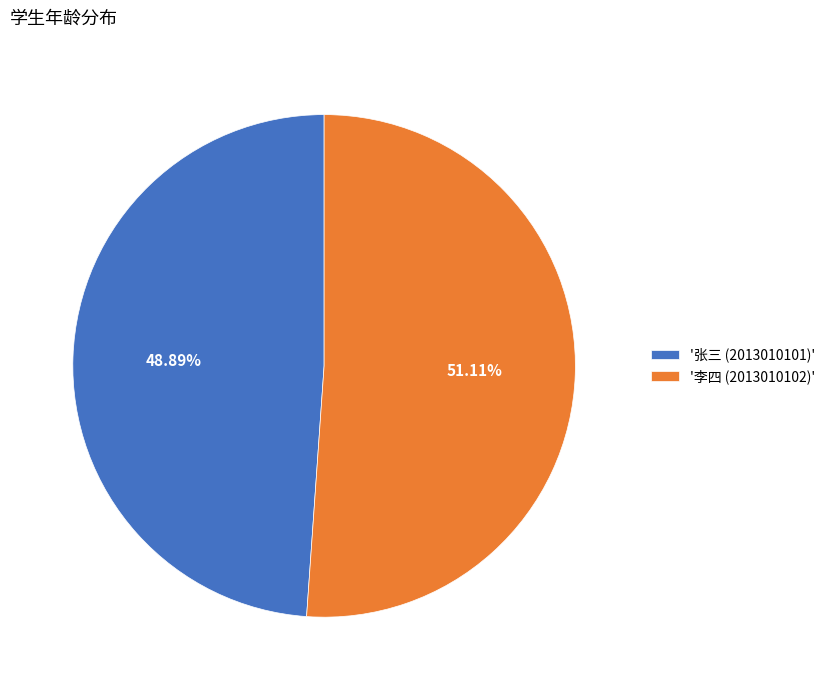

Is there any slice that represents more than half of the pie?

Yes